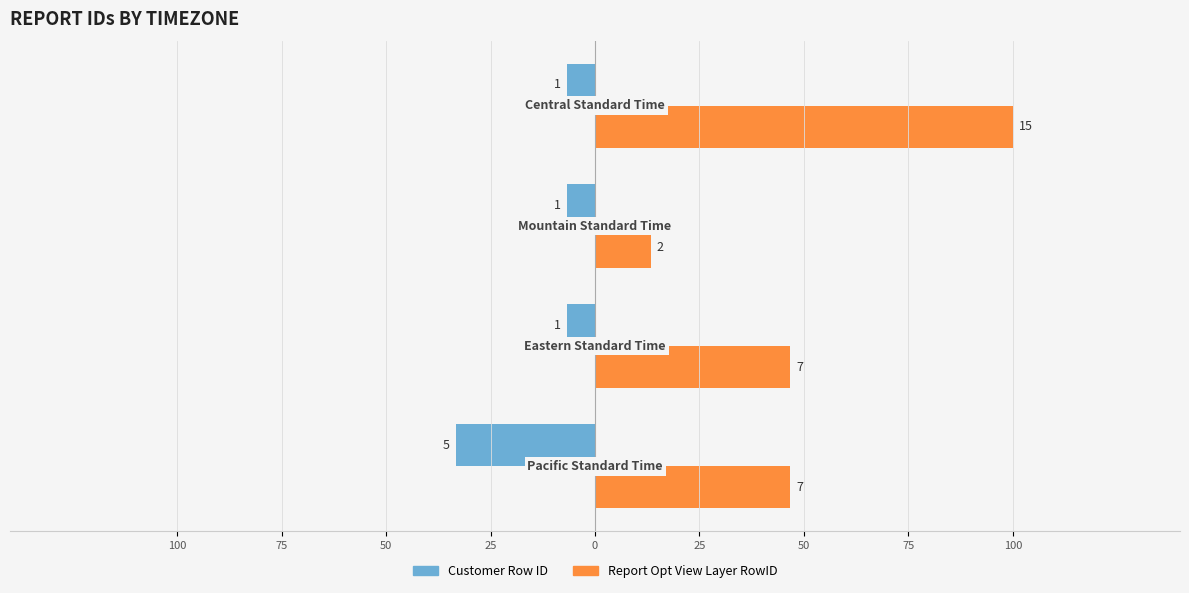

What are all the series names shown in the legend?

Customer Row ID, Report Opt View Layer RowID